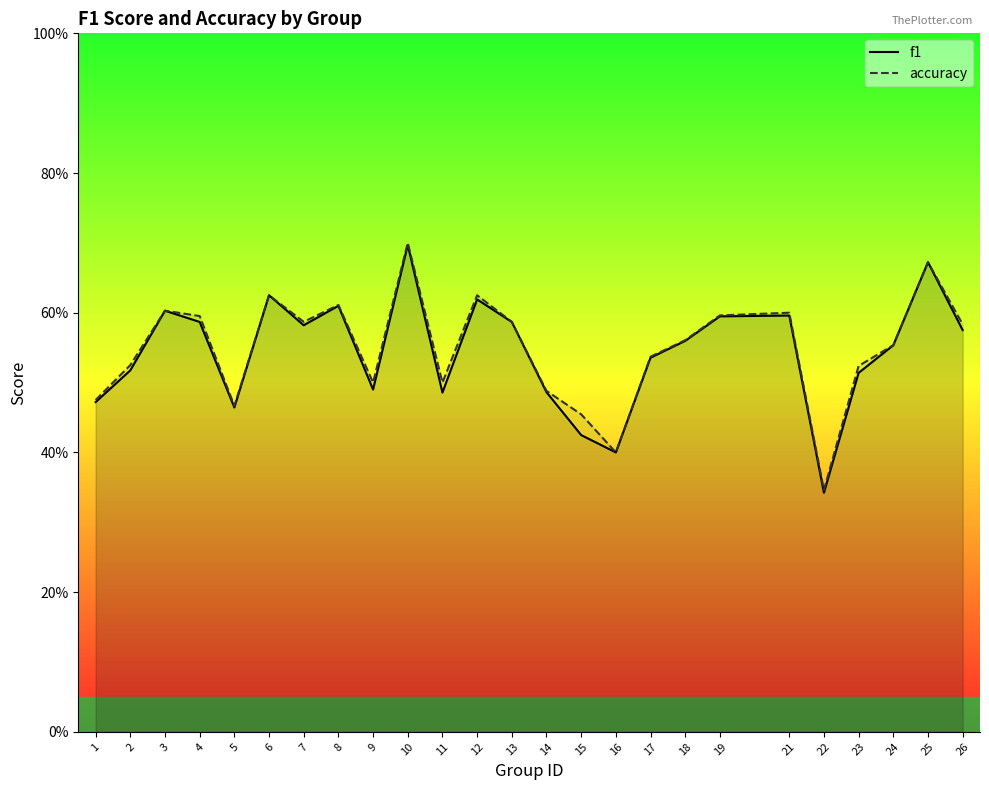

At which category does the chart reach its minimum across all series?

22